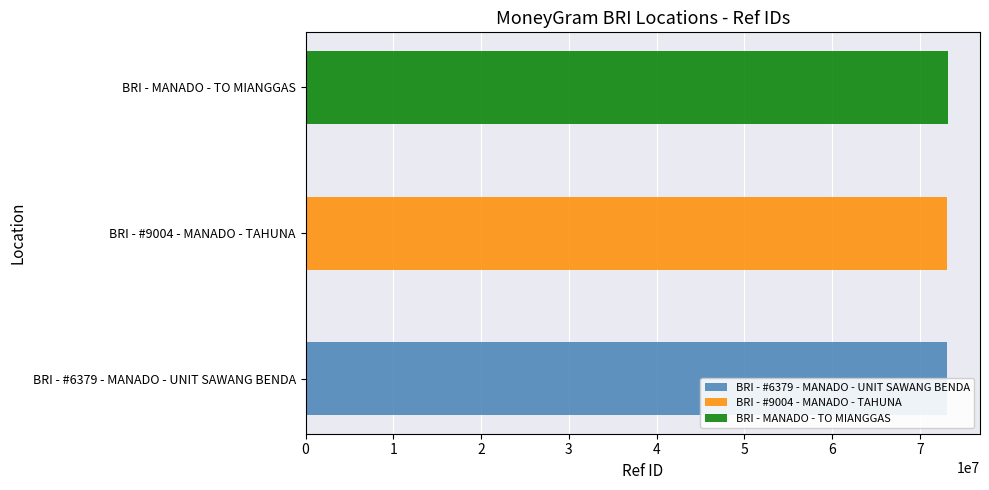

What is the label of the 3rd bar from the right?

BRI - #6379 - MANADO - UNIT SAWANG BENDA